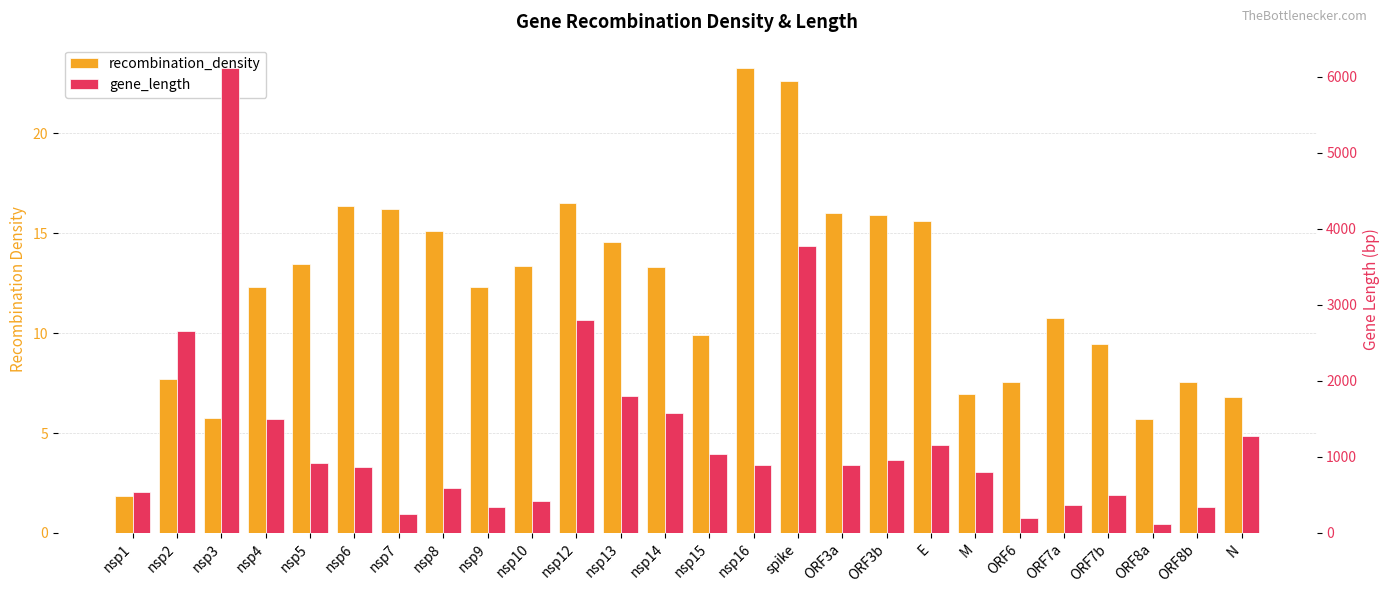

The value of recombination_density at nsp10 is 13.4. True or false?

True